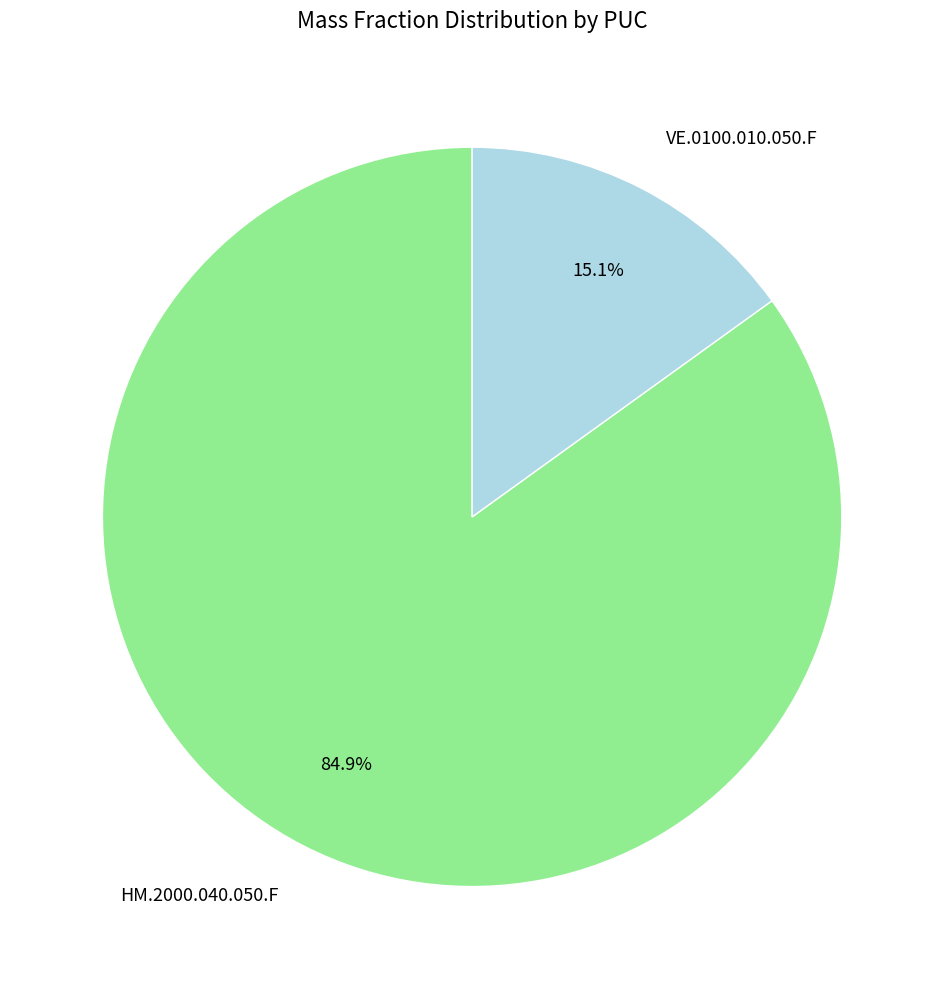

To the nearest percent, what is the average slice percentage?

50%